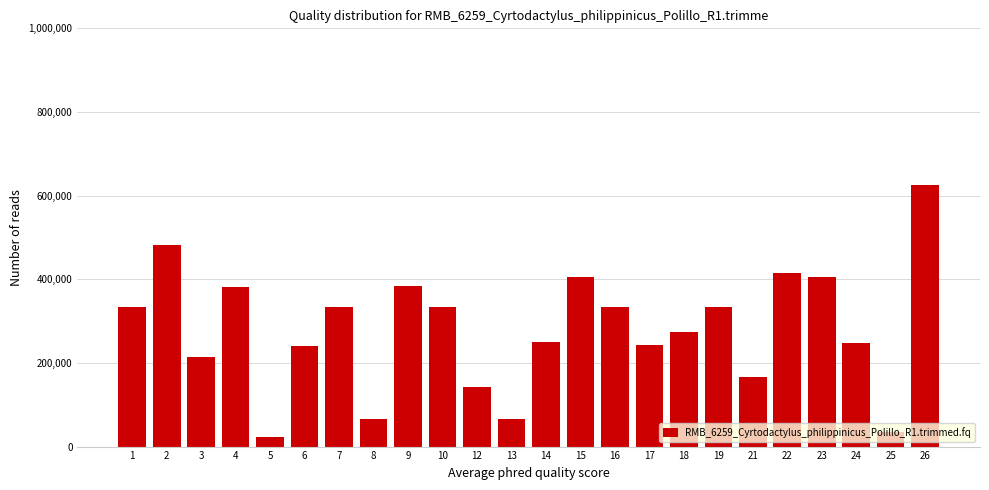

What is the value of the 17th bar from the left?

273504.3